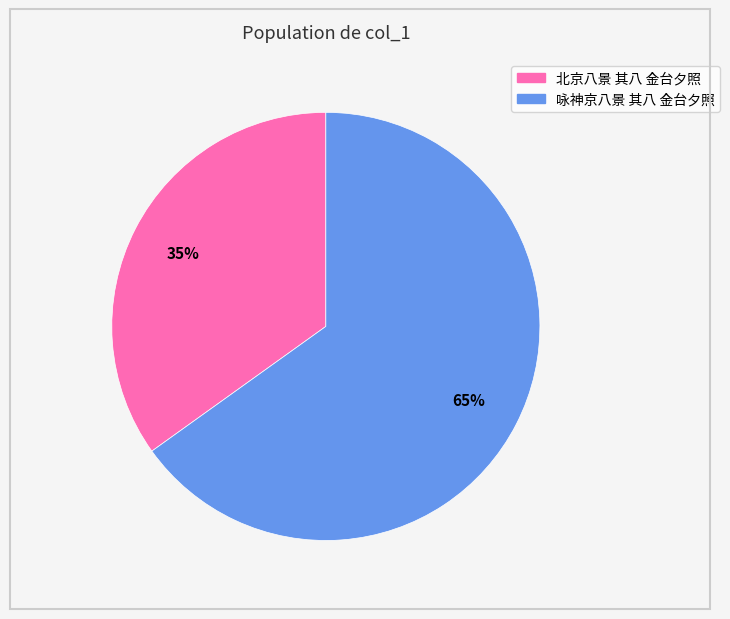

Do 北京八景 其八 金台夕照 and 咏神京八景 其八 金台夕照 together represent more than half of the pie?

Yes